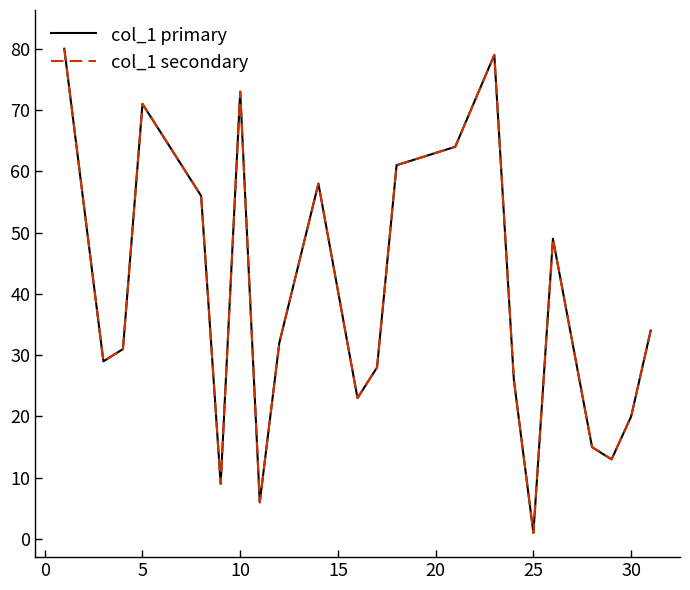

How many interior local valleys does the col_1 primary series have?

6